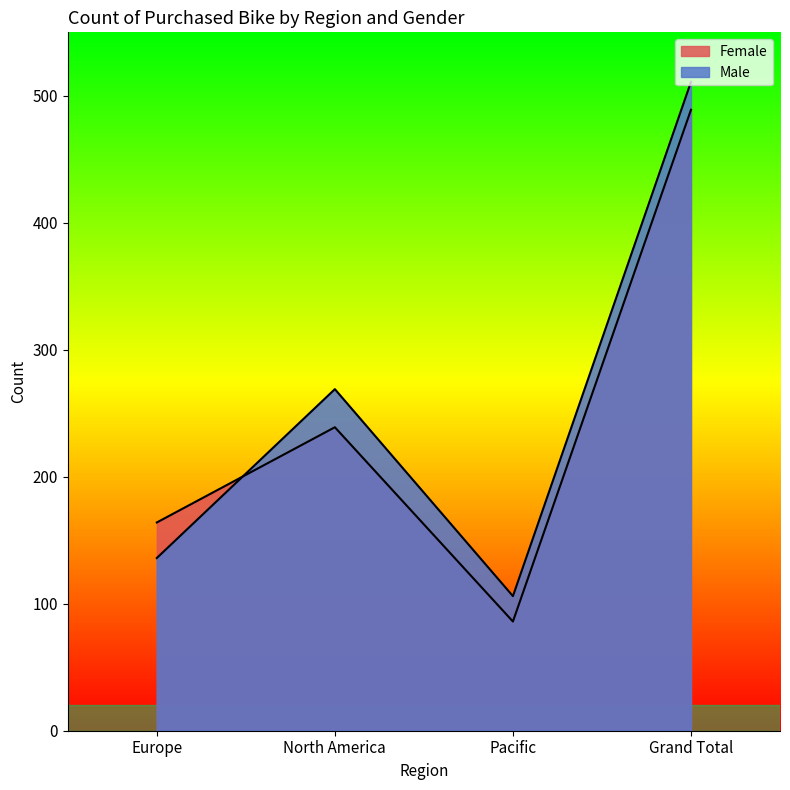

At which label does Female reach its minimum?

Pacific